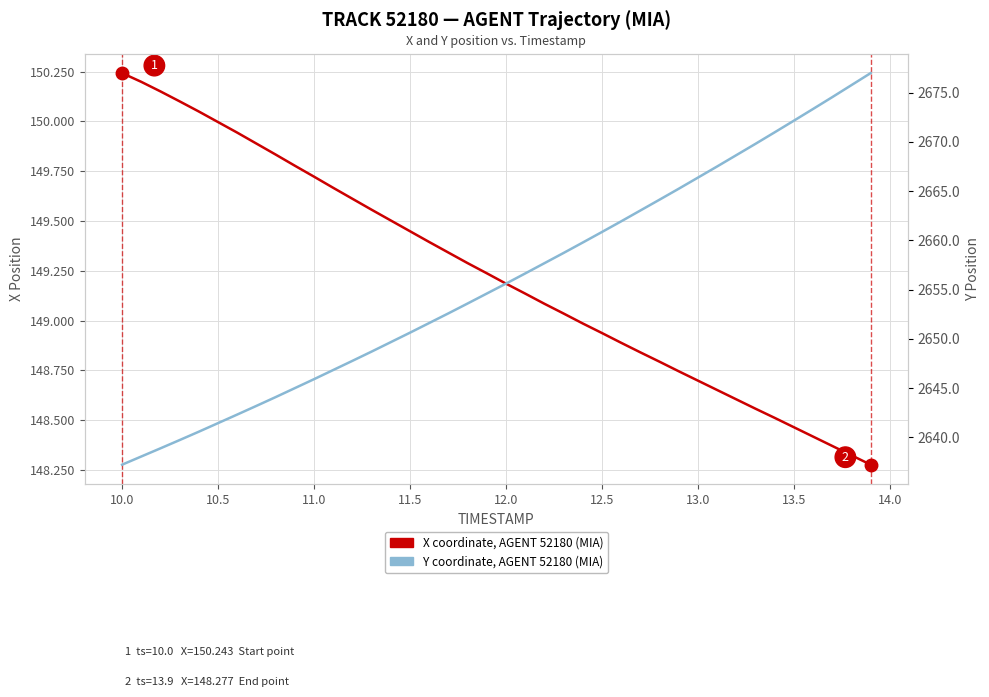

Is it true that Y coordinate, AGENT 52180 (MIA) equals 4370.1 at 16?

False